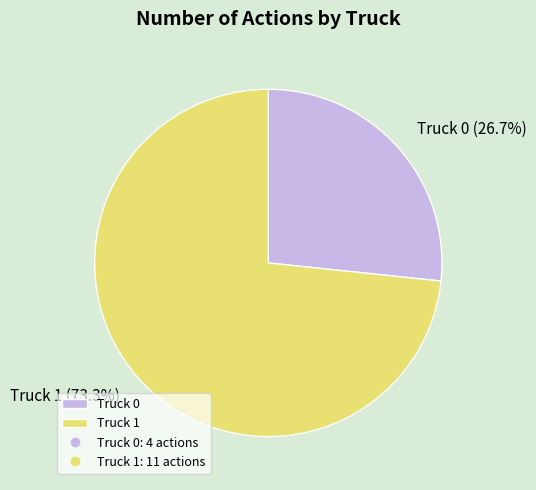

To the nearest percent, what portion does Truck 0 represent?

27%